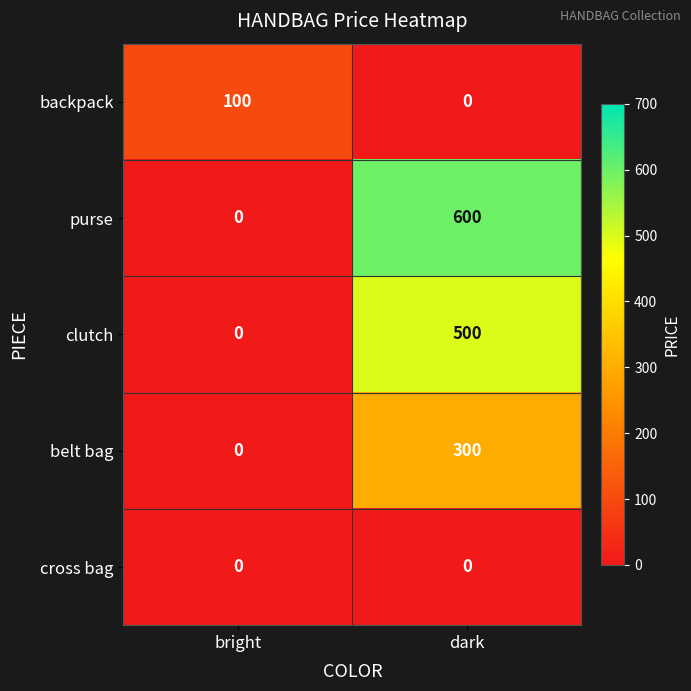

What is the sum of all belt bag values?

300